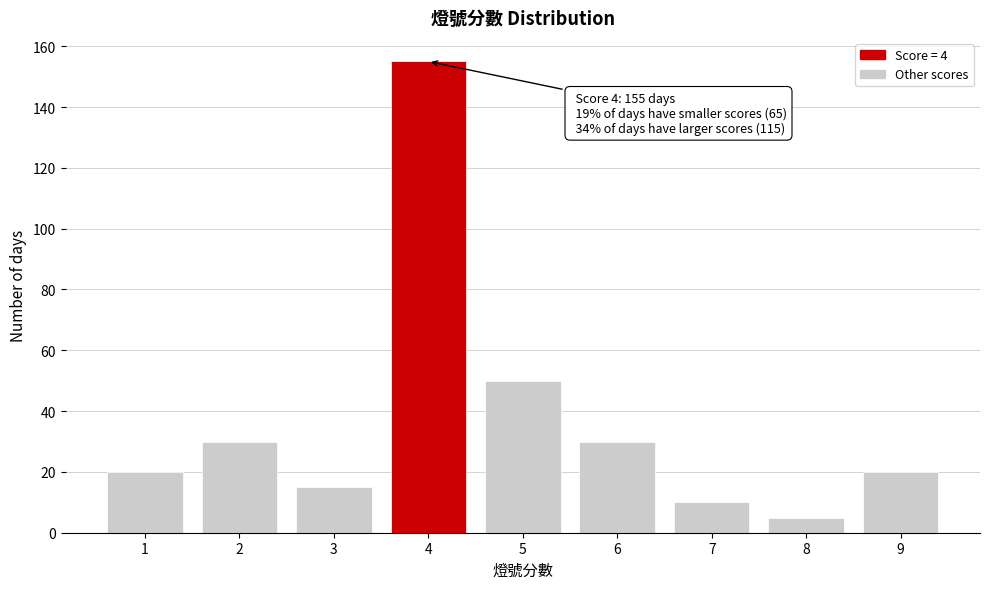

Reading left to right, list all the values displayed in this chart.

1=20	2=30	3=15	4=155	5=50	6=30	7=10	8=5	9=20